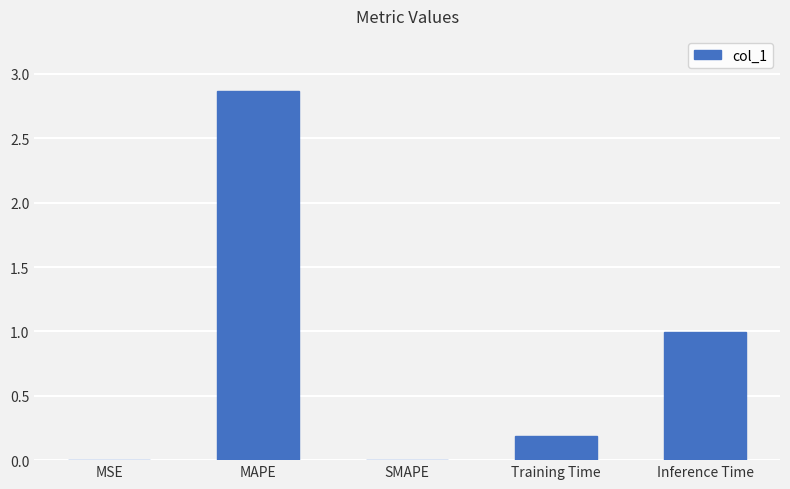

Are the bars grouped side by side (vs. stacked)?

No